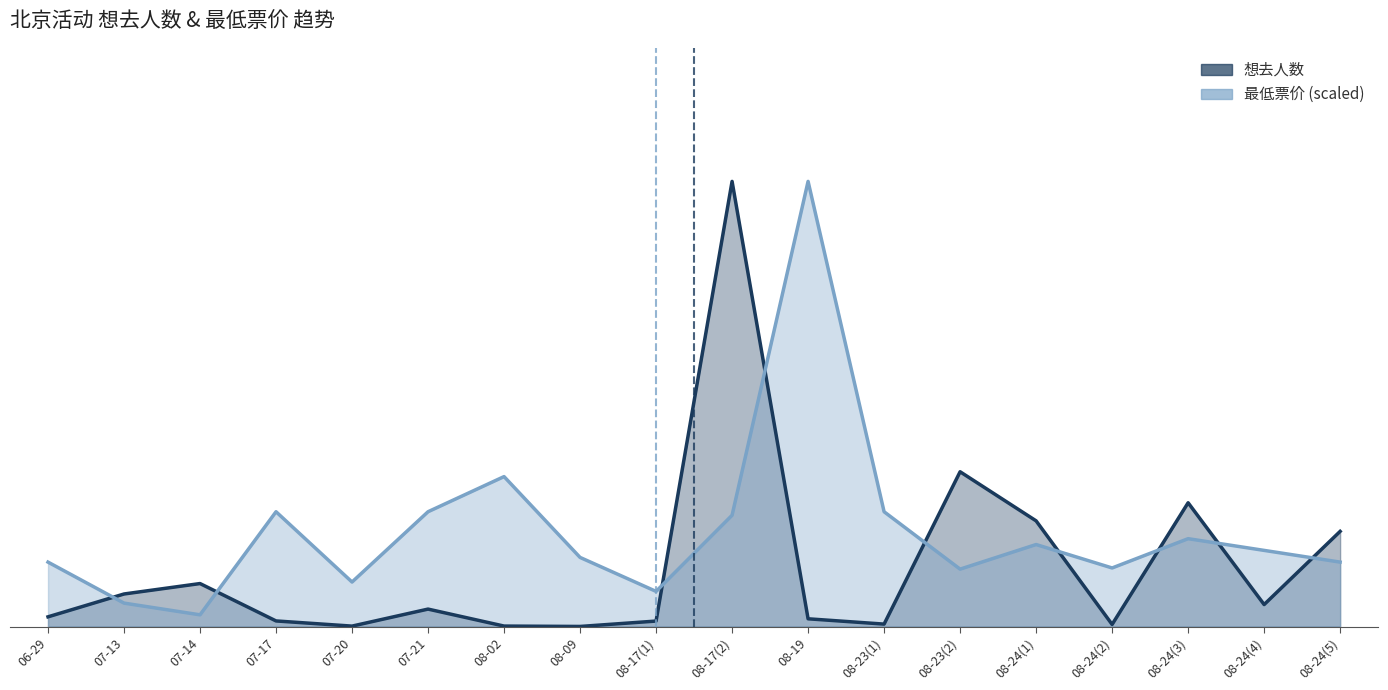

What position from the right is 07-14?

16